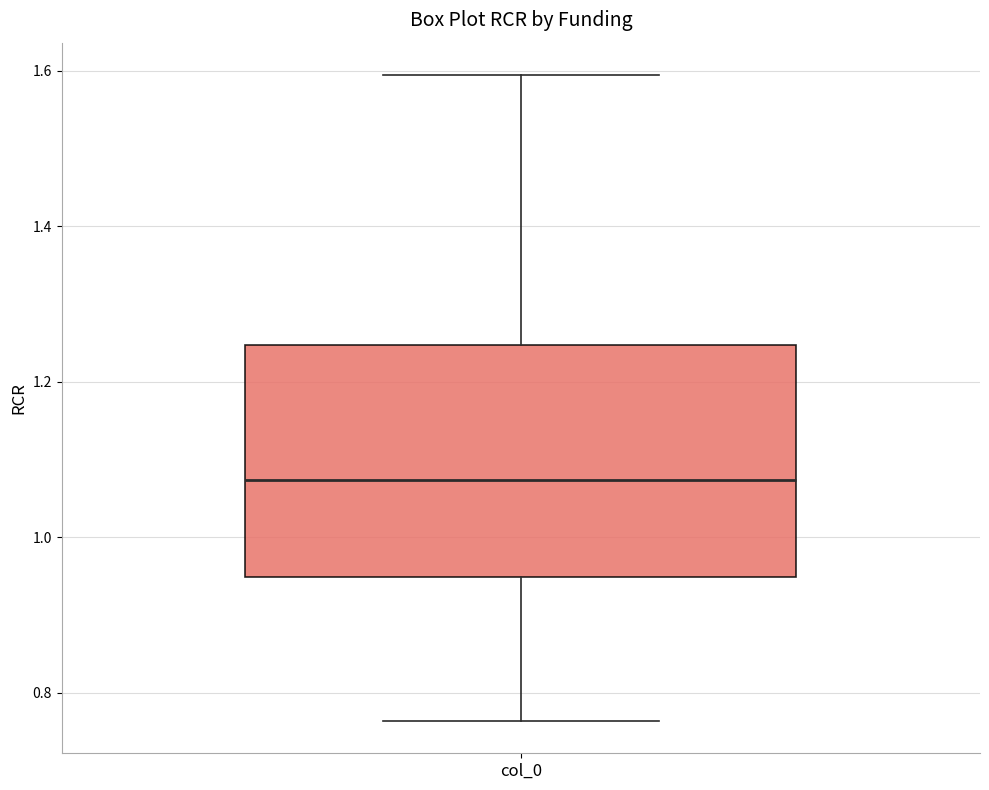

Read this box plot against the y-axis: the position of the median line, the range covered by the box, and the ends of both whiskers. The values are not printed on the chart, so give them approximately, as read against the axis.

median 1.08, box 0.94 to 1.24, whiskers 0.76 to 1.60